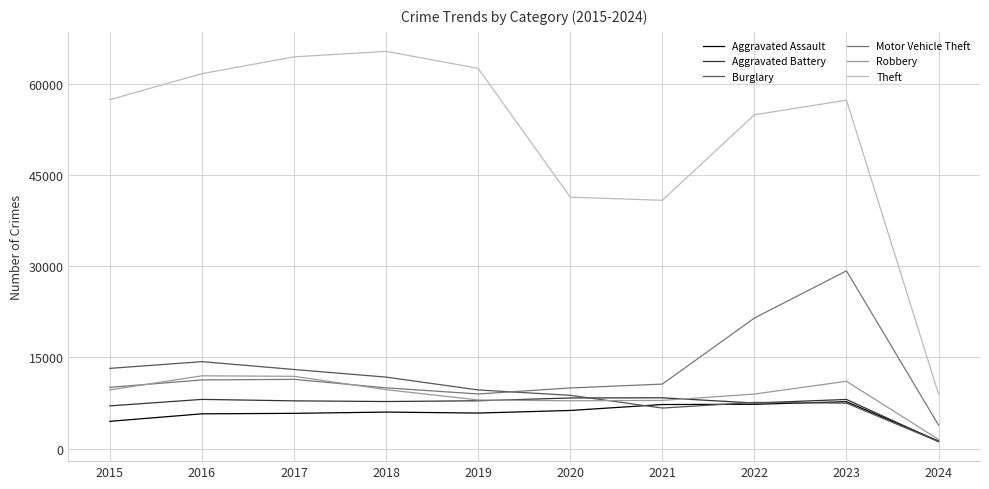

Which series changed the most between 2018 and 2024?

Theft